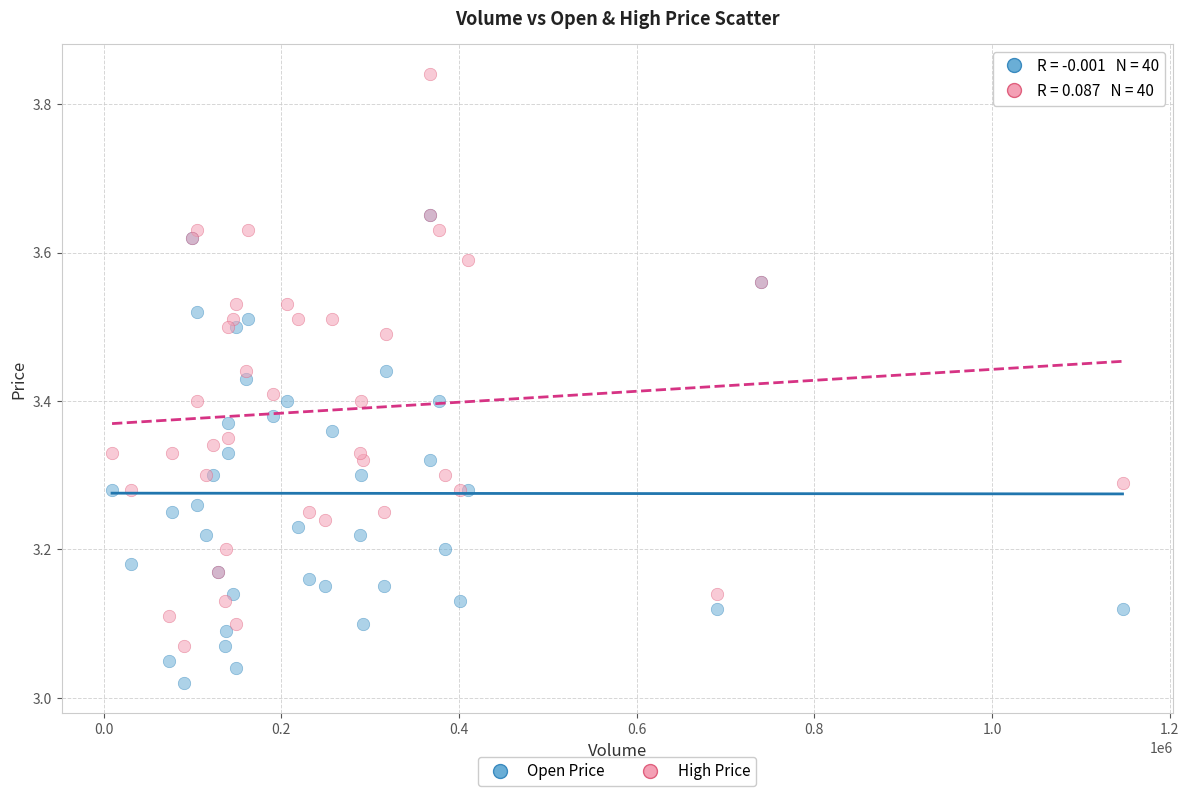

What are all the series names shown in the legend?

Open Price, High Price